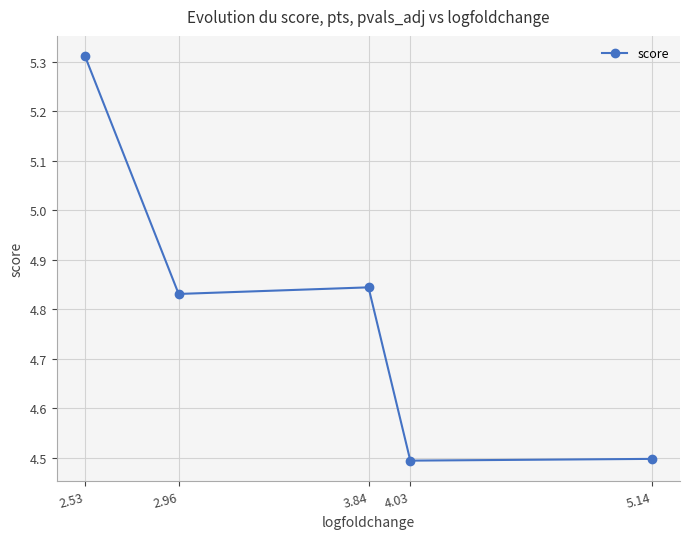

True or false: the data shows 4.5 at 5.14.

True